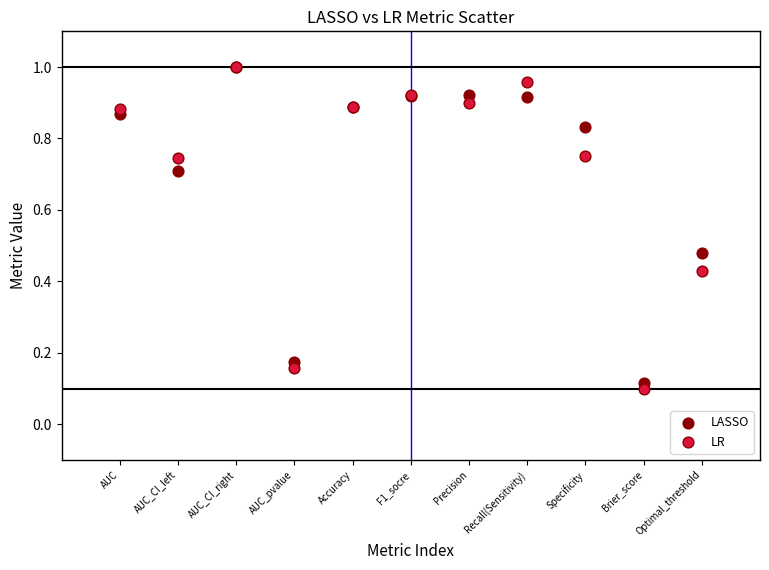

What are all the series names shown in the legend?

LASSO, LR